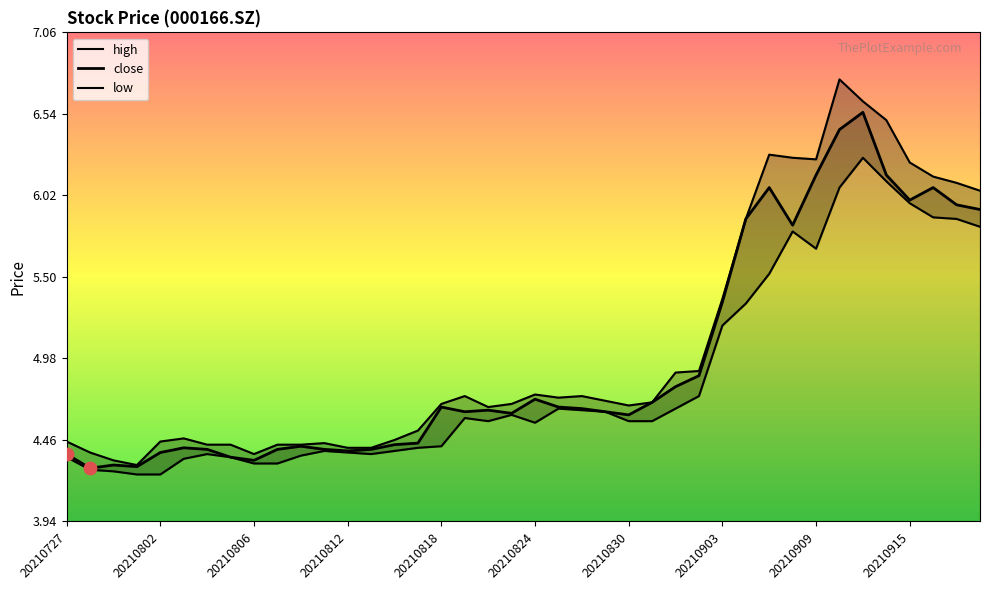

At how many categories does at least one series exceed 5?

12